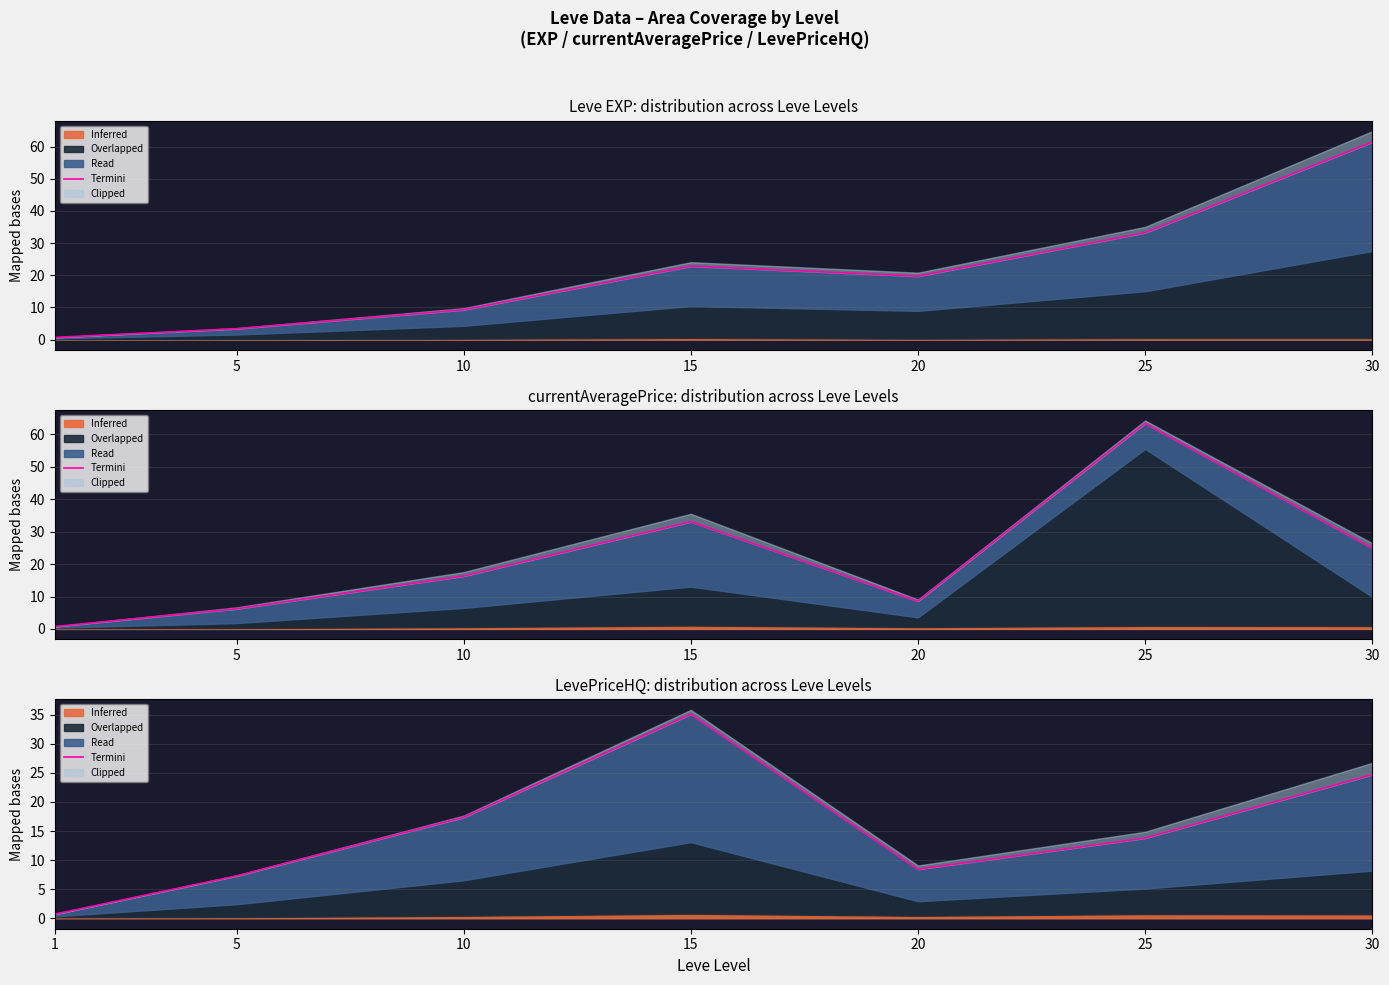

What is the difference between the maximum and minimum values?

34.4